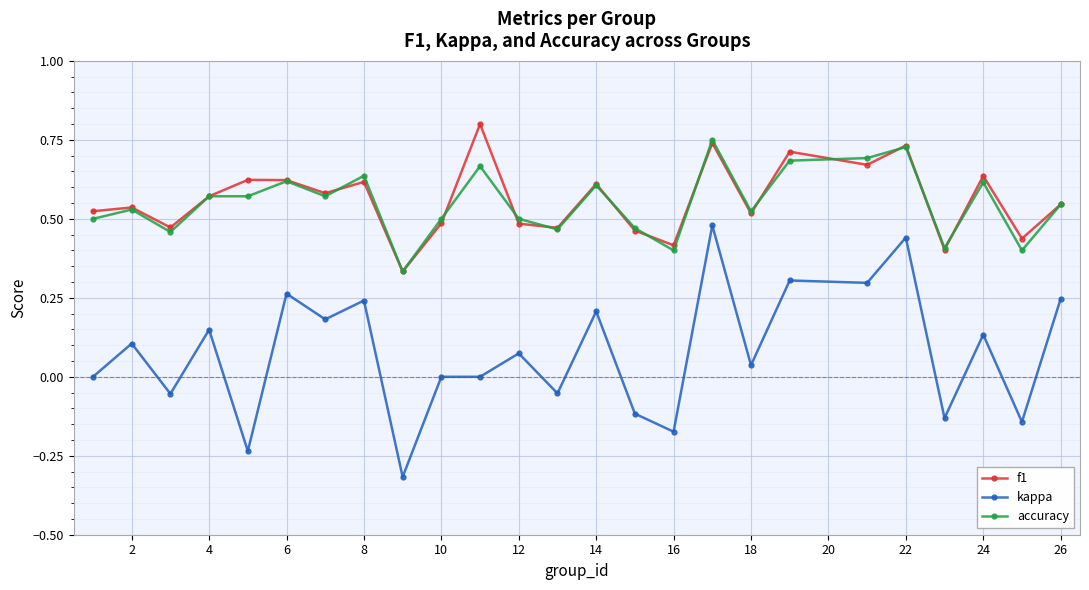

True or false: f1 has more than 1 interior local peaks.

True